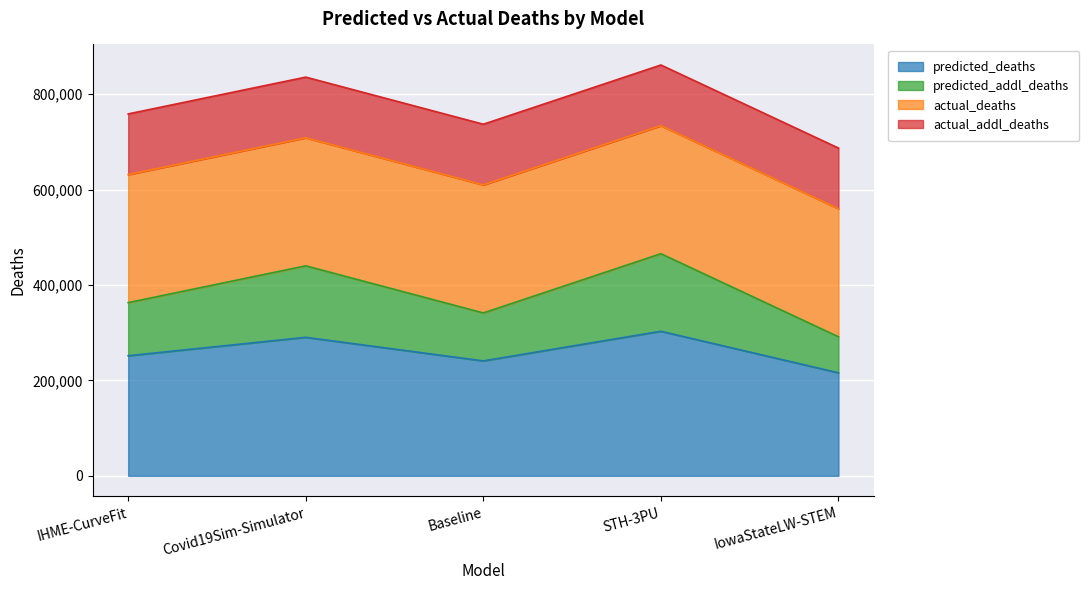

What is the total value across all series at Covid19Sim-Simulator?

836008.2